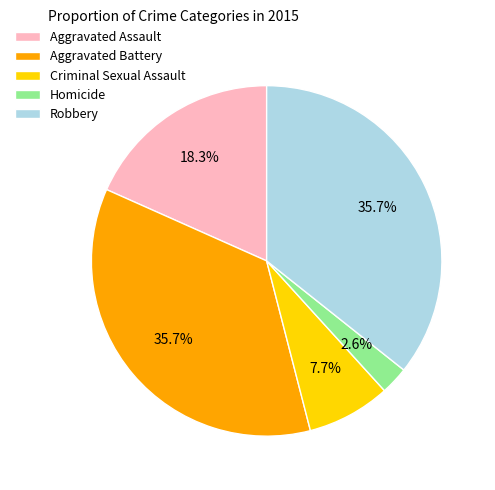

To the nearest percent, what percentage of the pie is Aggravated Assault?

18%